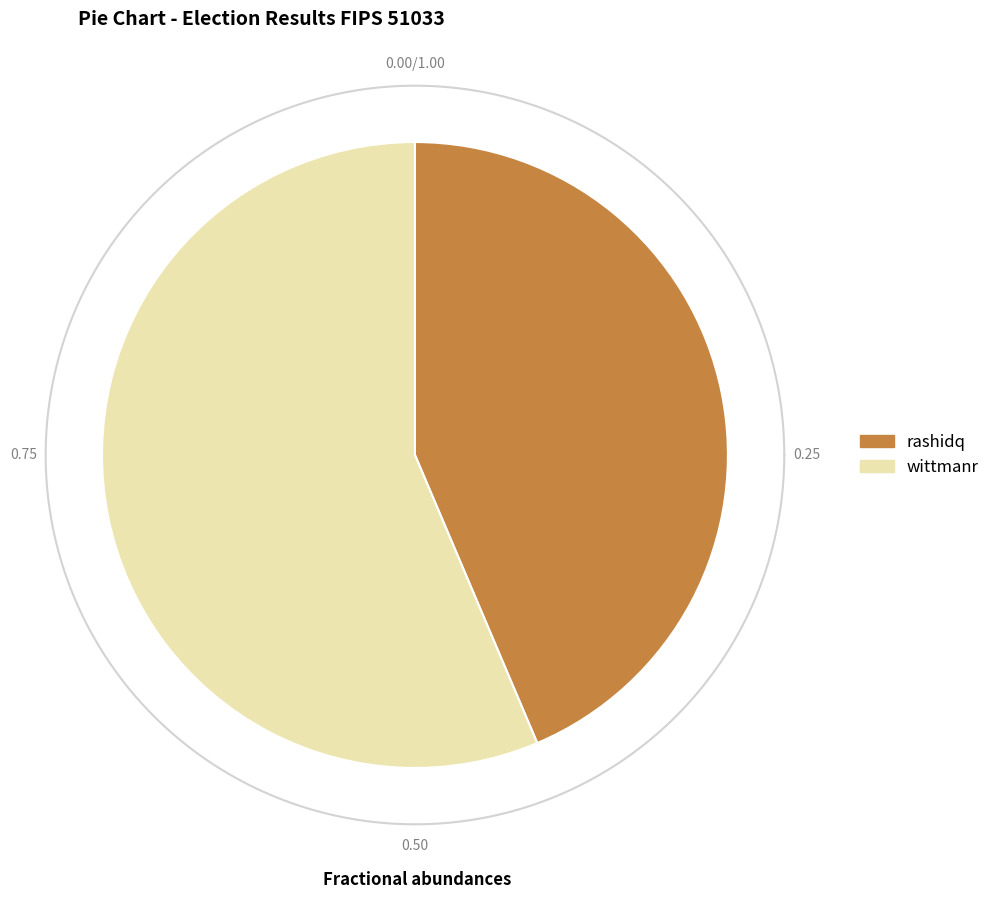

Between wittmanr and rashidq, which is larger?

wittmanr